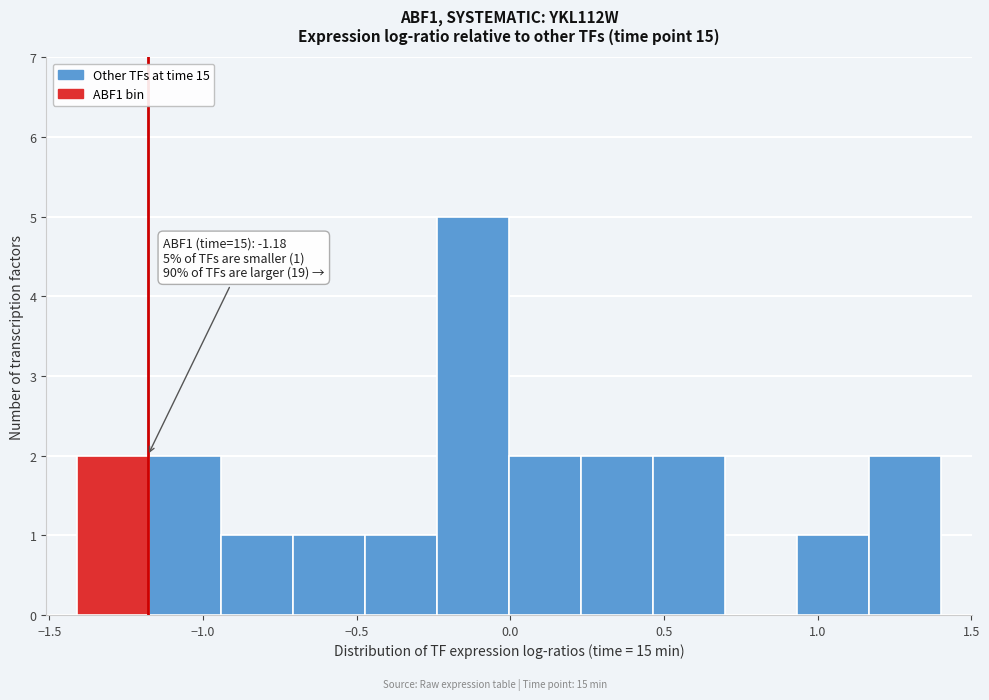

Over which range of the x-axis is the bar tallest?

-0.25 to 0.00